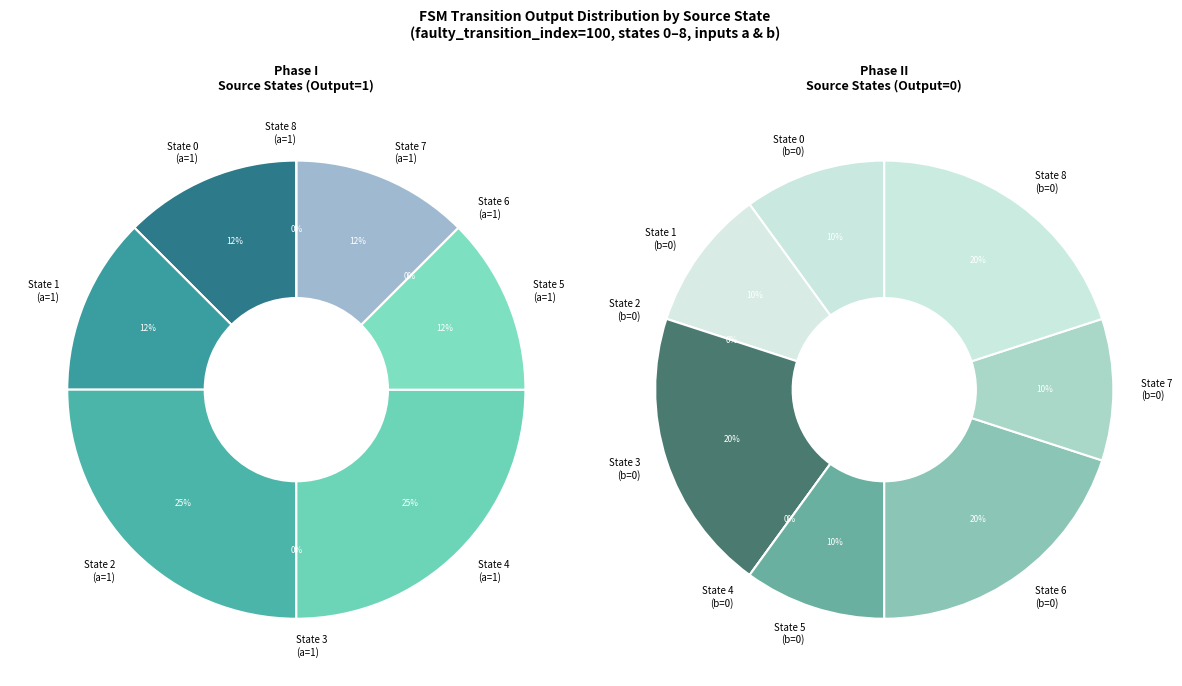

Is 5 the majority of the pie?

No